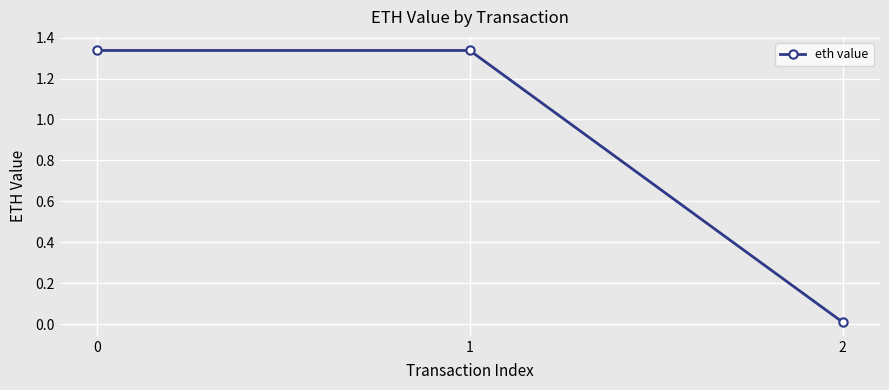

How many lines are shown in the chart?

1